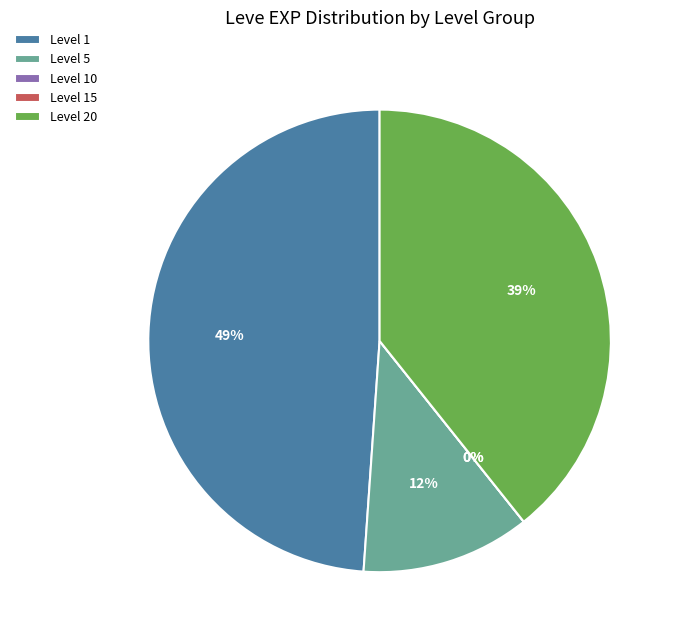

Is there any slice that represents more than half of the pie?

No